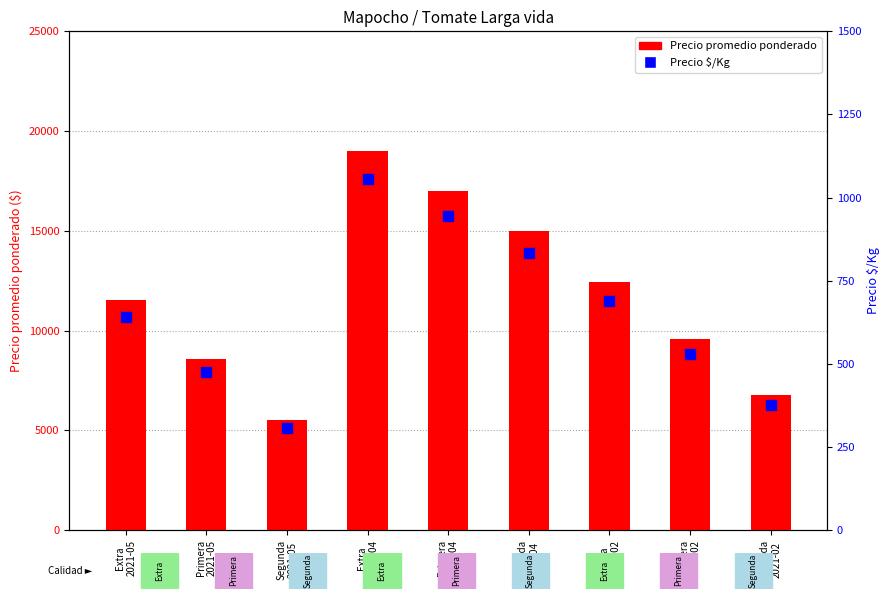

What are all the series names shown in the legend?

Precio promedio ponderado, Precio $/Kg